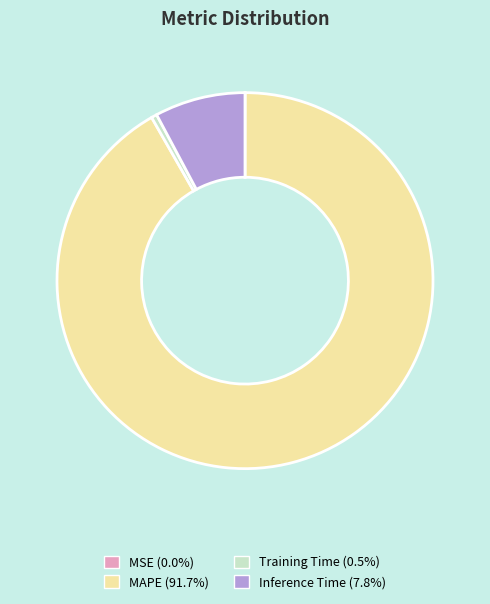

Is the sum of MAPE (91.7%) and Inference Time (7.8%) greater than half?

Yes